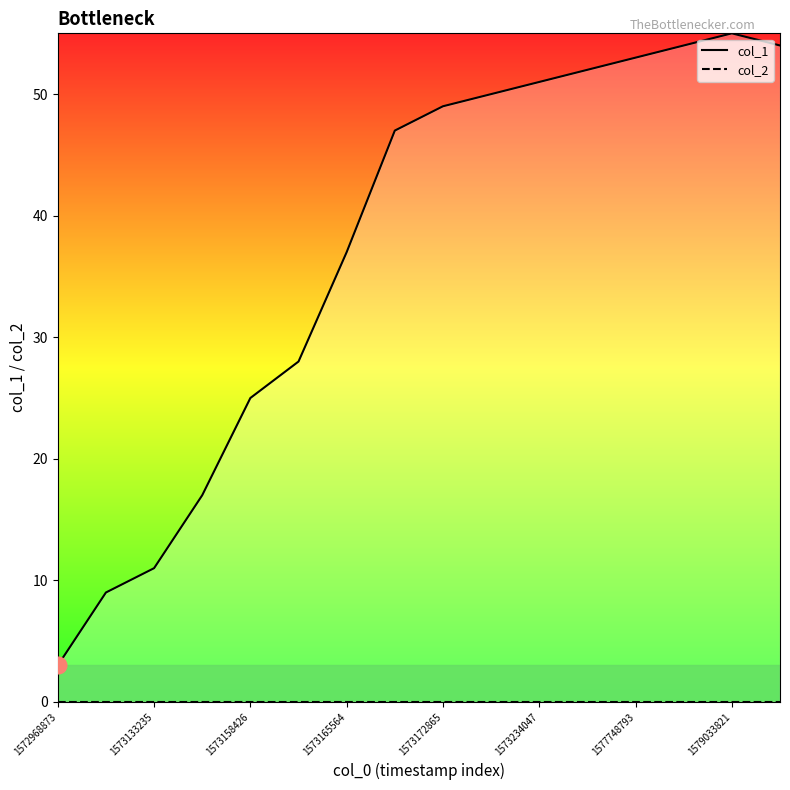

Reading left to right, list all the values displayed in this chart.

col_1: 3	9	11	17	25	28	37	47	49	50	51	52	53	54	55	54
col_2: 0	0	0	0	0	0	0	0	0	0	0	0	0	0	0	0